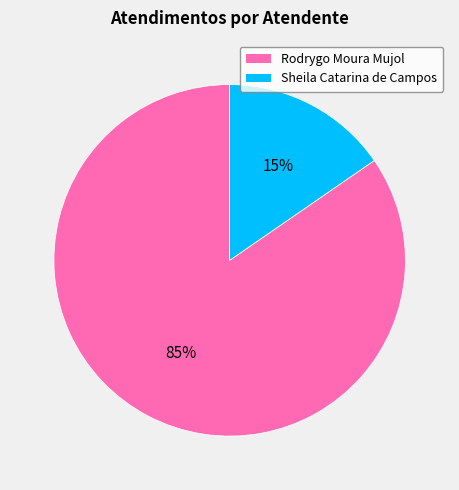

How many segments does this pie chart have?

2